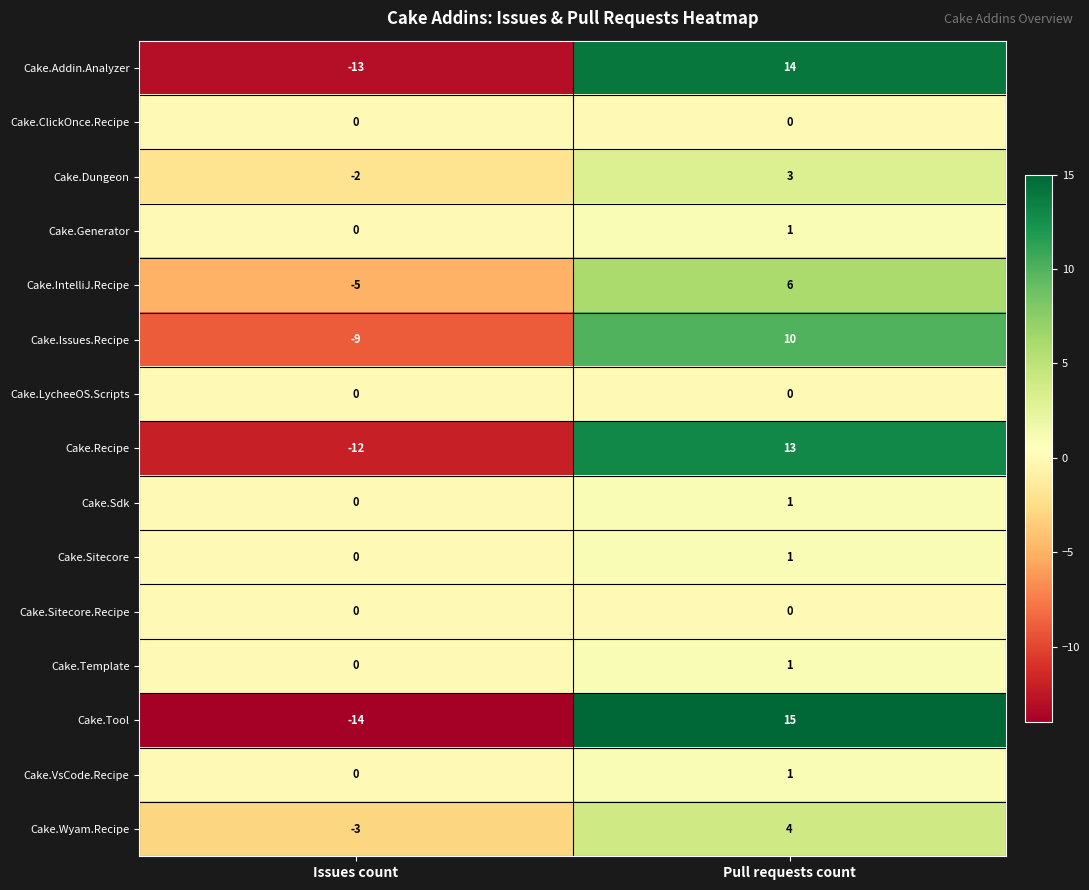

What is the maximum value shown in the chart?

15